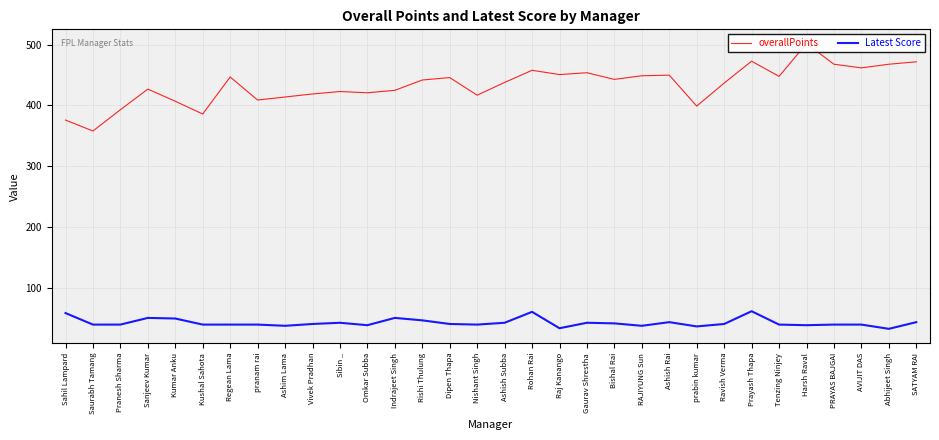

What position from the right is Saurabh Tamang?

31